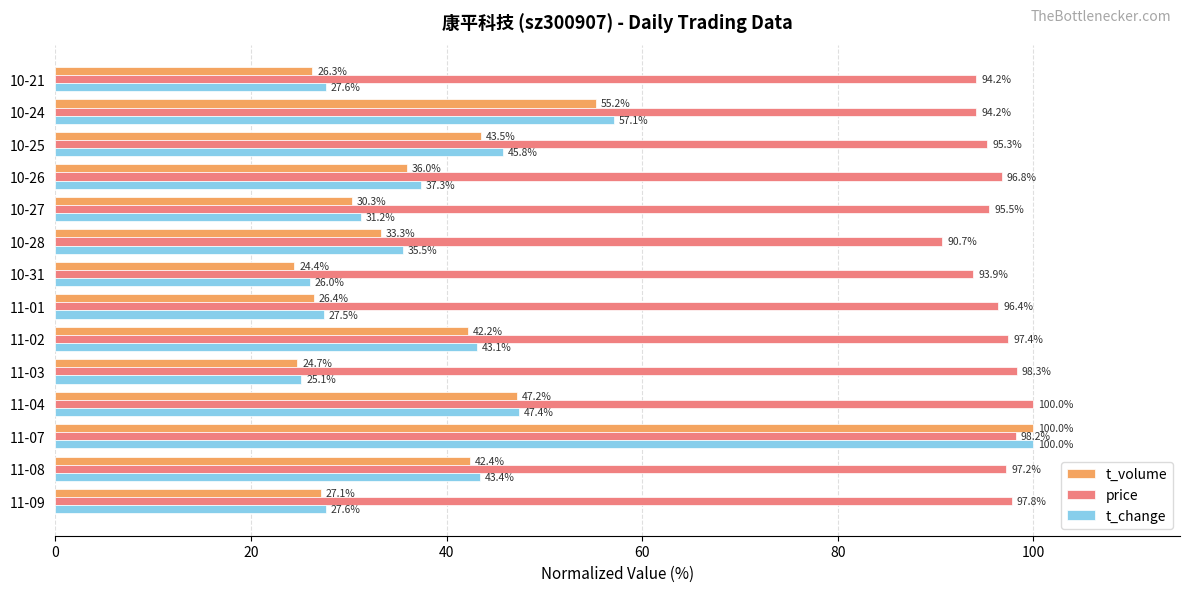

The value of t_change at 10-24 is 14.6. True or false?

False